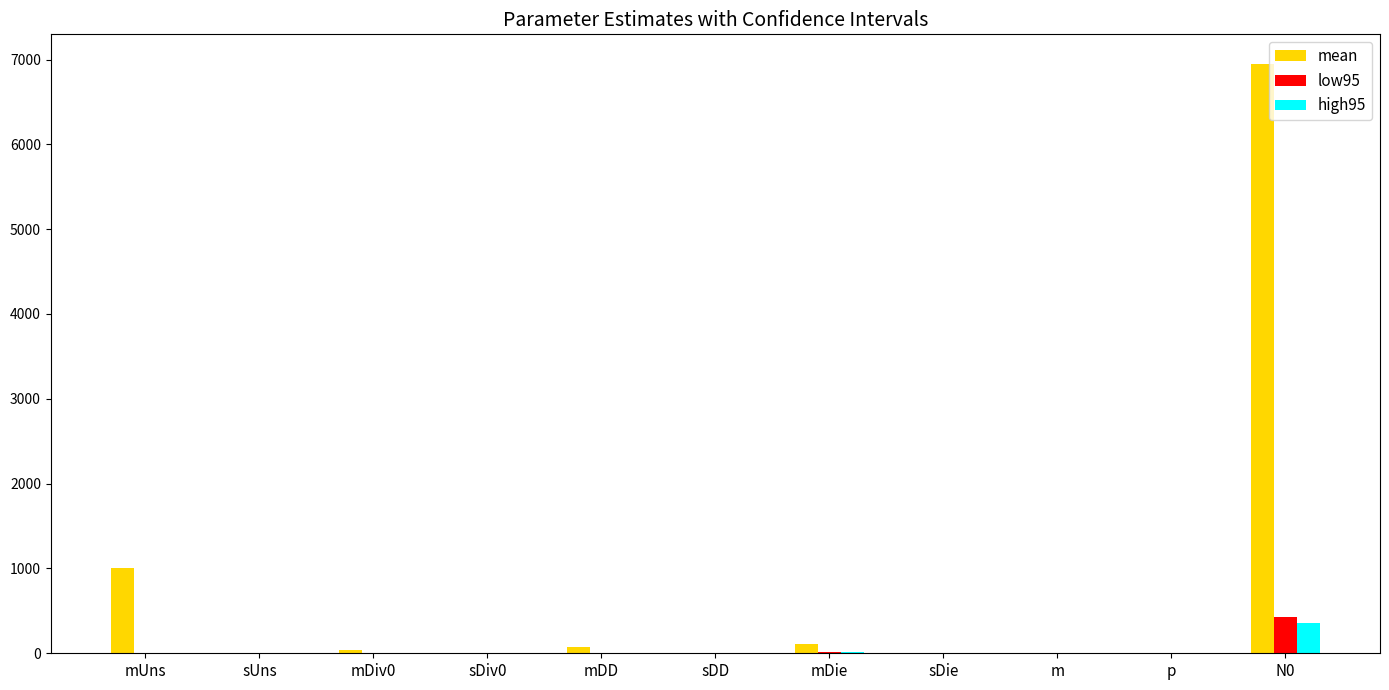

How many series are shown in this chart?

3